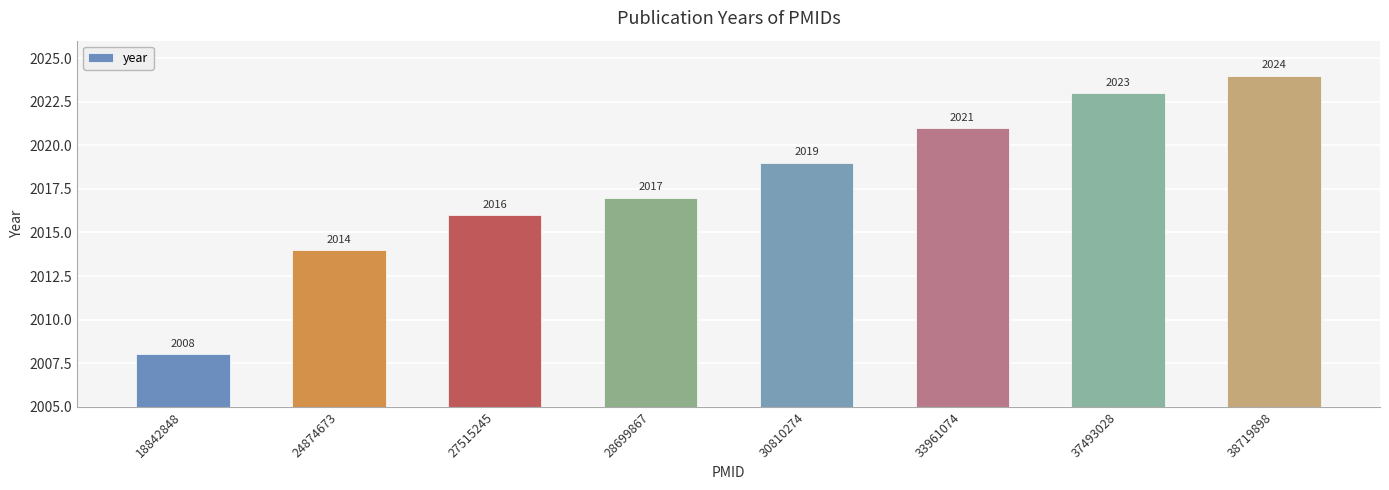

What is the greatest value displayed?

2024